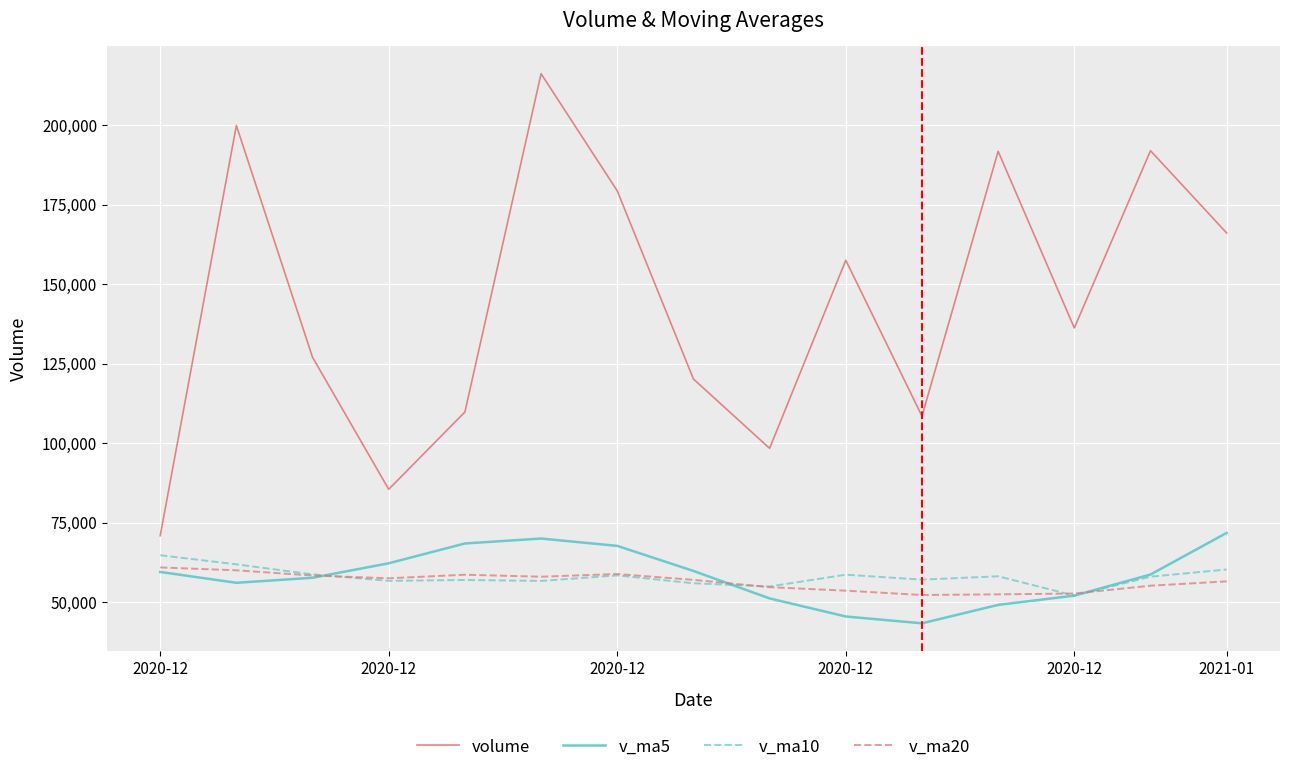

How many lines are shown in the chart?

4